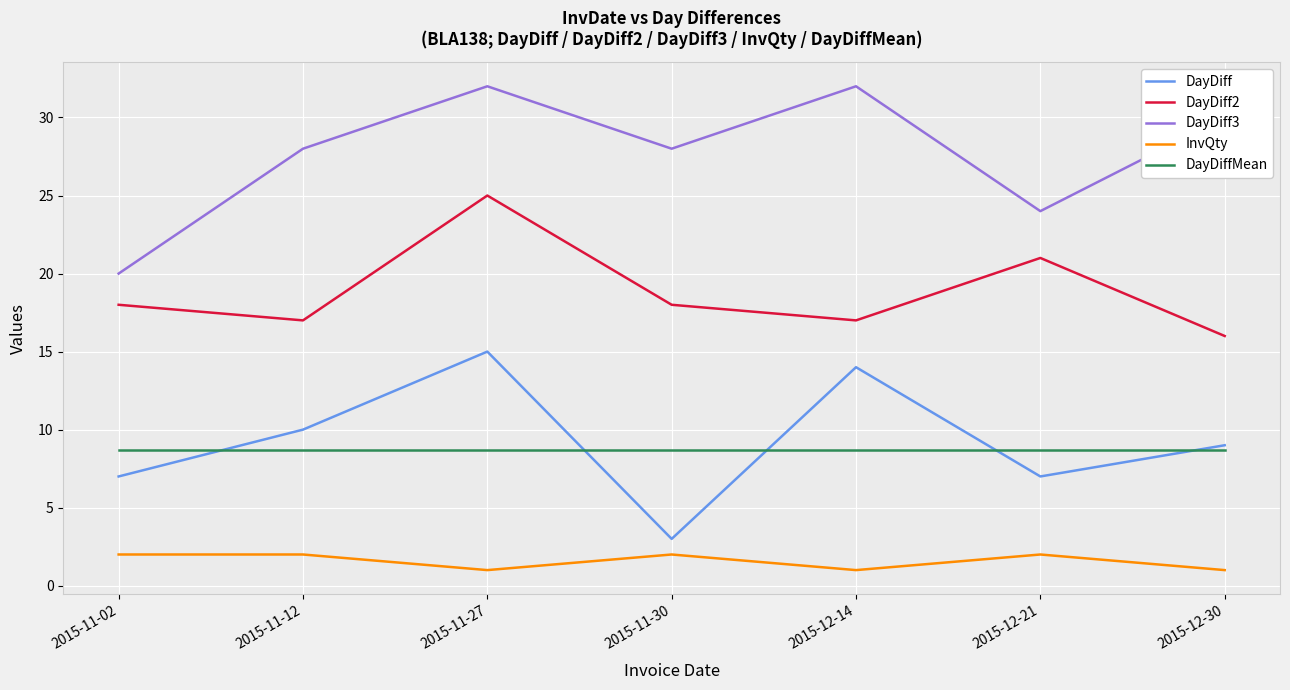

What position from the left is 2015-12-21?

6